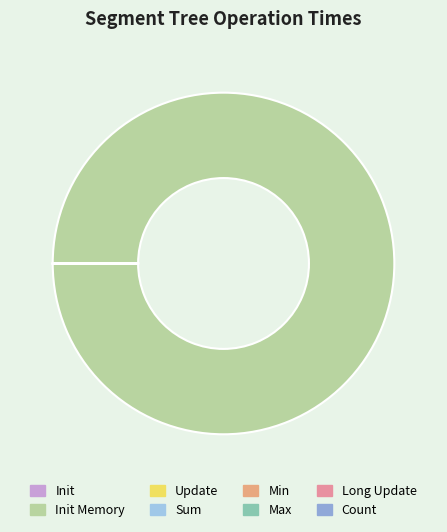

Rank the categories by value from lowest to highest.

Long Update, Sum, Count, Max, Min, Update, Init, Init Memory